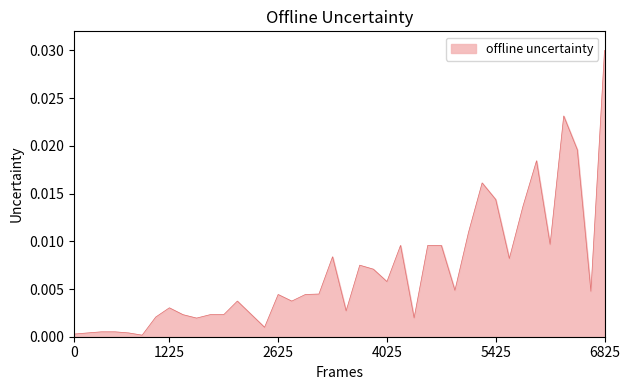

Which category has the highest value across all series?

6825